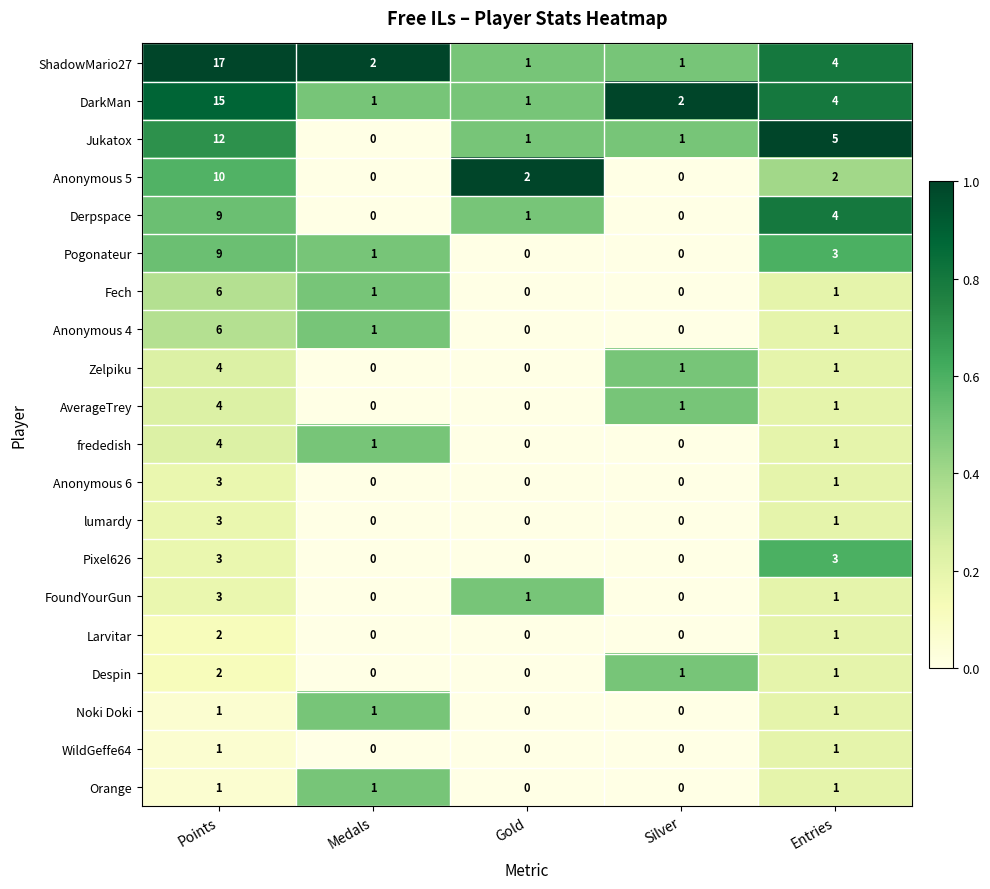

What is the sum of the frededish values at Silver and Points?

4